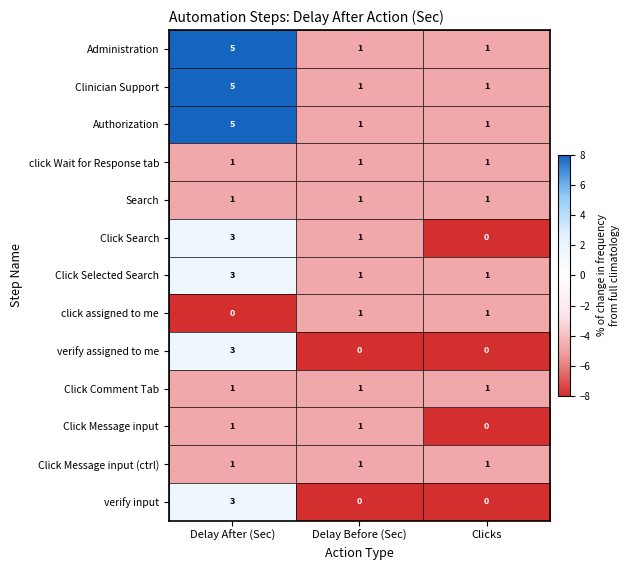

What is the spread (max minus min) of values at Delay After (Sec)?

5